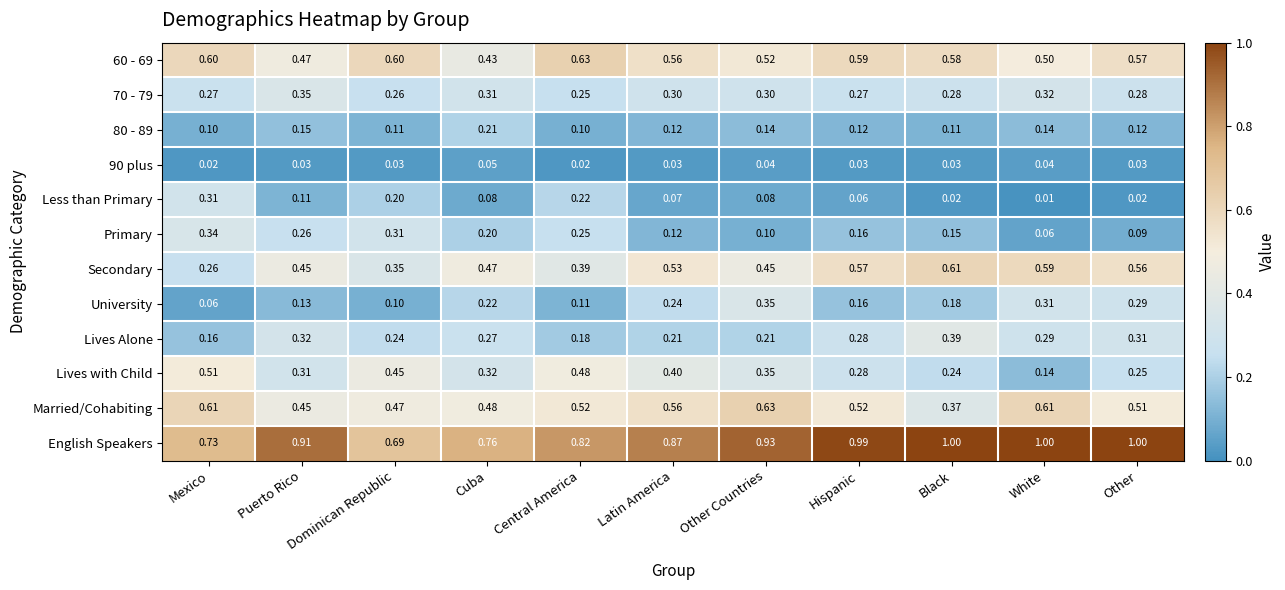

Is the value of 70 - 79 at White greater than the value of Lives Alone at Hispanic?

Yes